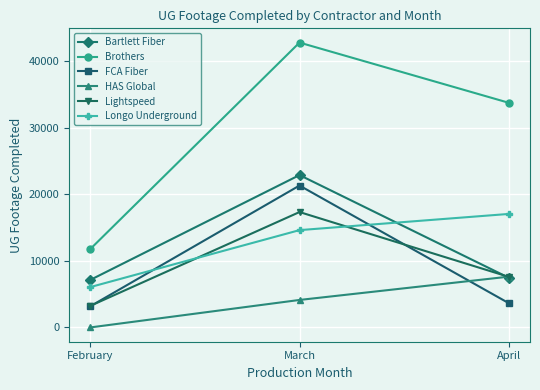

Reading right to left, list all the values displayed in this chart.

Bartlett Fiber: April=7447	March=22896	February=7120
Brothers: April=33743	March=42799	February=11735
FCA Fiber: April=3629	March=21322	February=3158
HAS Global: April=7641	March=4135	February=0
Lightspeed: April=7593	March=17340	February=3226
Longo Underground: April=17060	March=14625	February=6056